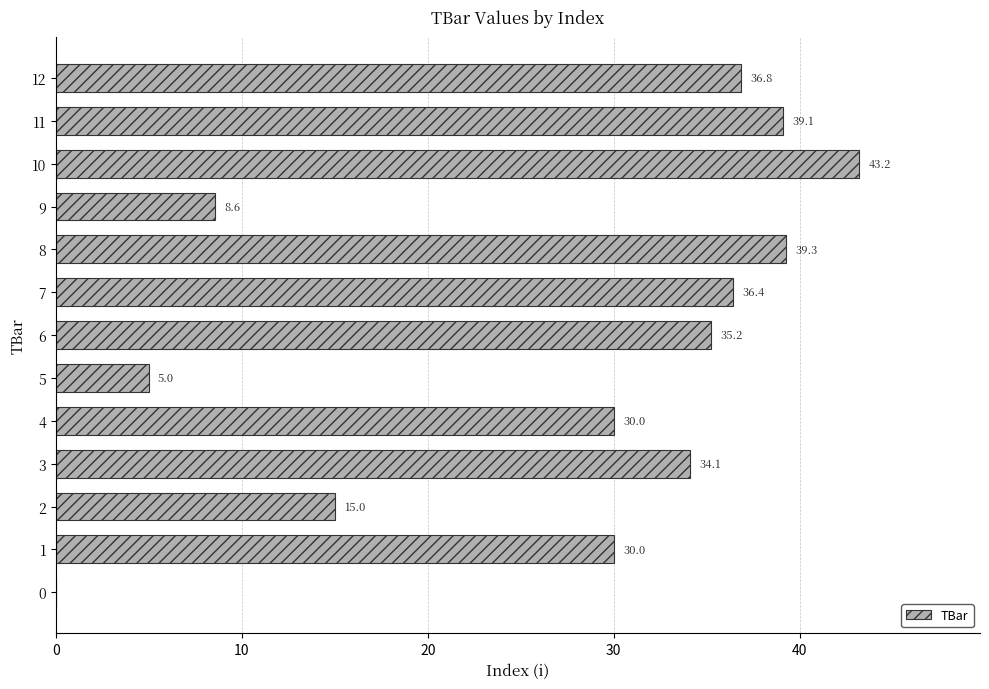

Count the number of categories in the chart.

13